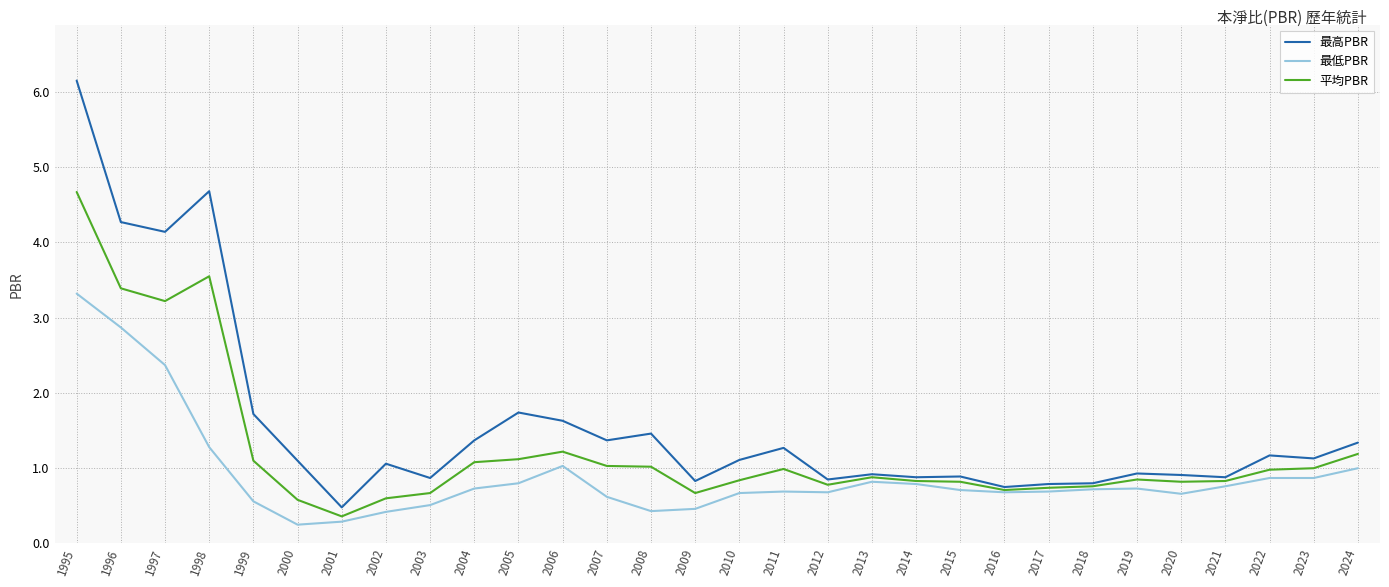

Which category has the highest value in the 最高PBR series?

1995